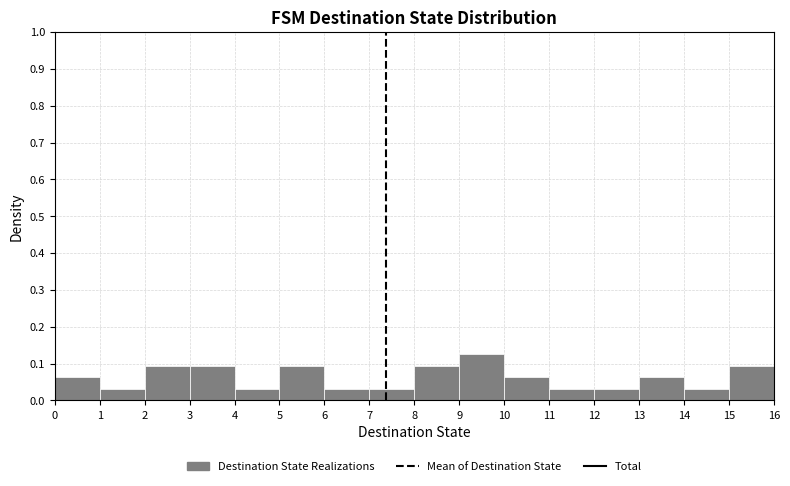

What is the height of the bar covering 15 to 16 on the x-axis? The values are not printed on the chart, so give them approximately, as read against the axis.

0.09